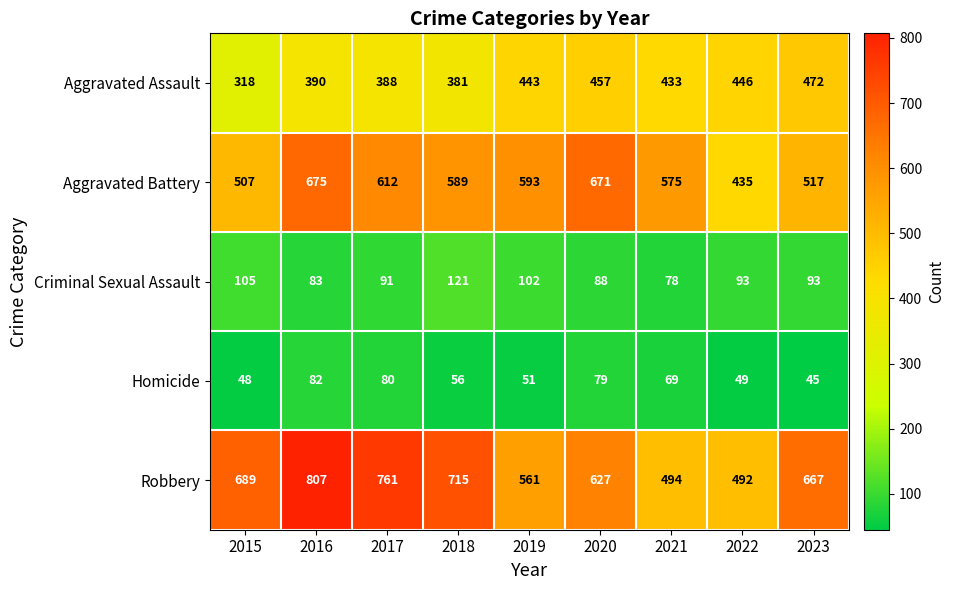

The Criminal Sexual Assault series shows 42 at 2021. True or false?

False